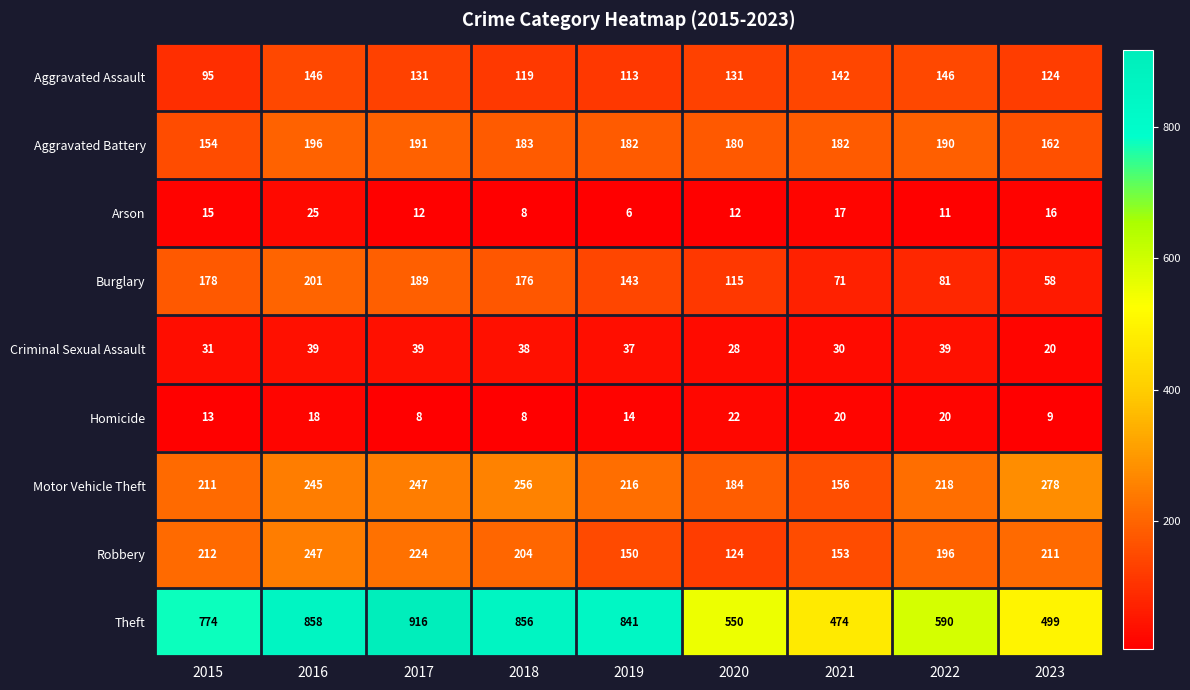

Which series has the largest total across all categories?

Theft